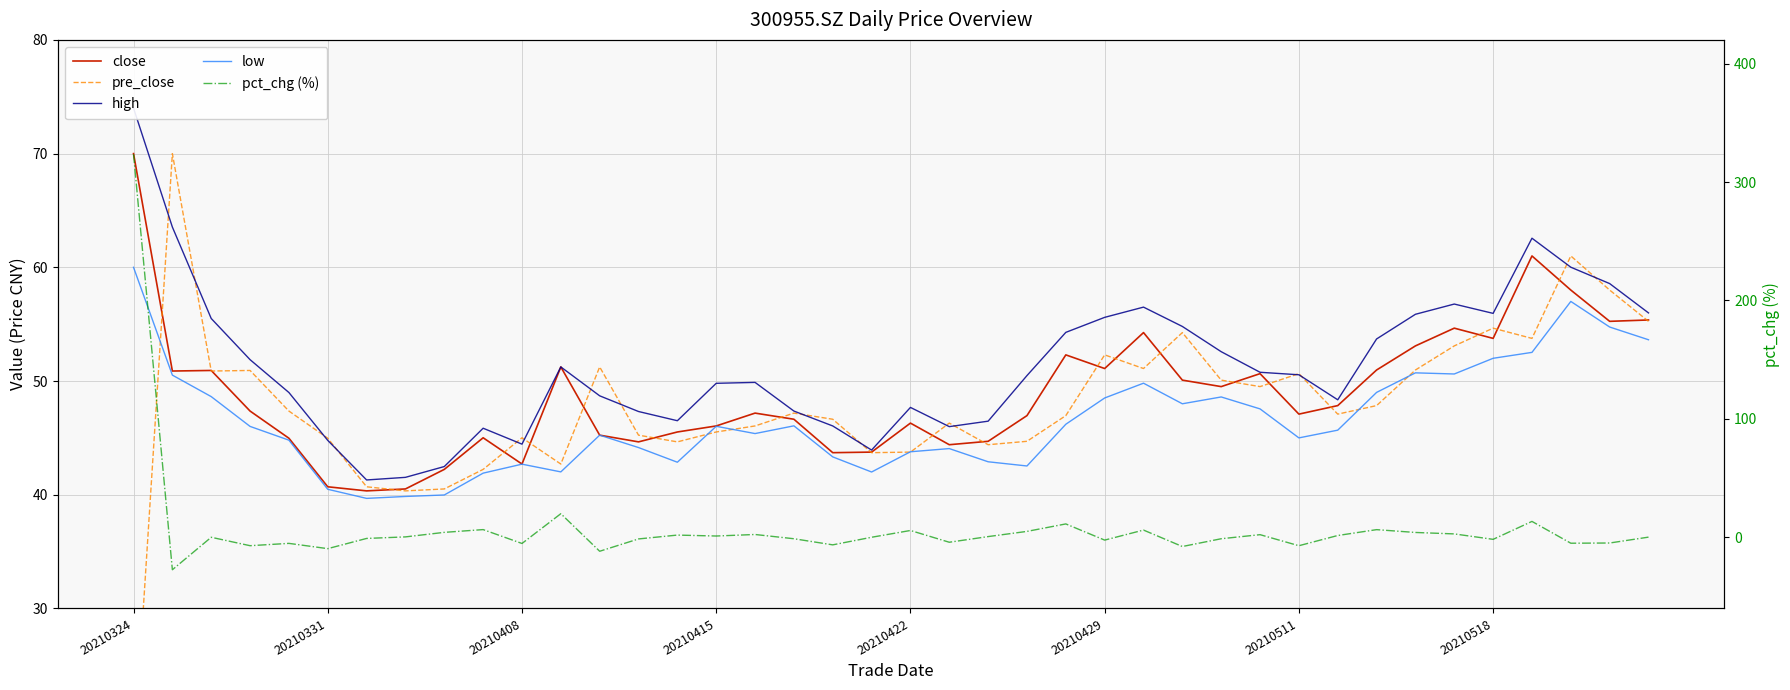

Rank the series at 29 from highest to lowest value.

high, close, pre_close, low, pct_chg (%)